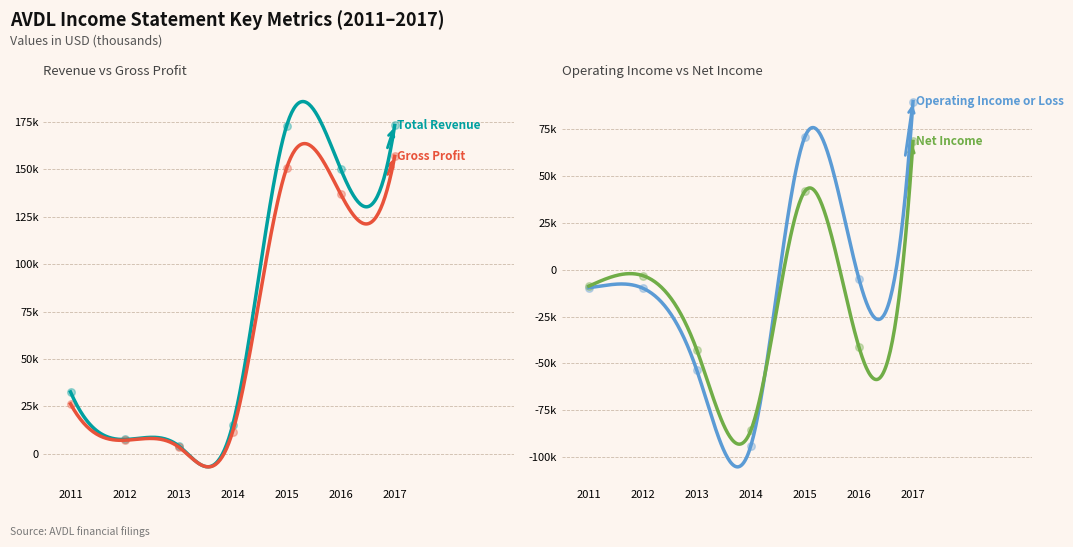

What is the total value across all series at 2014?

-152600